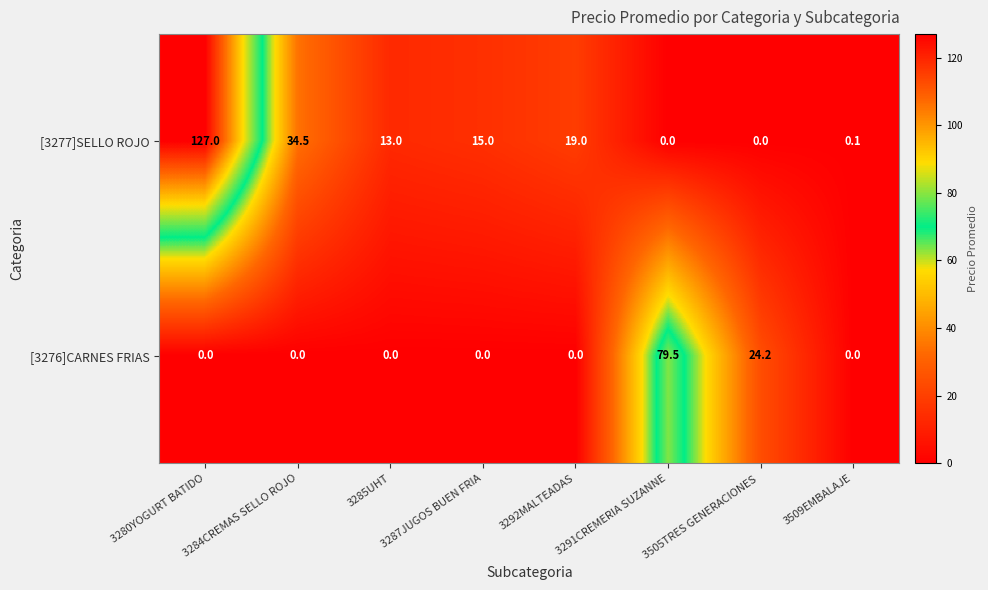

List the series in order of their peak value, highest first.

[3277]SELLO ROJO, [3276]CARNES FRIAS